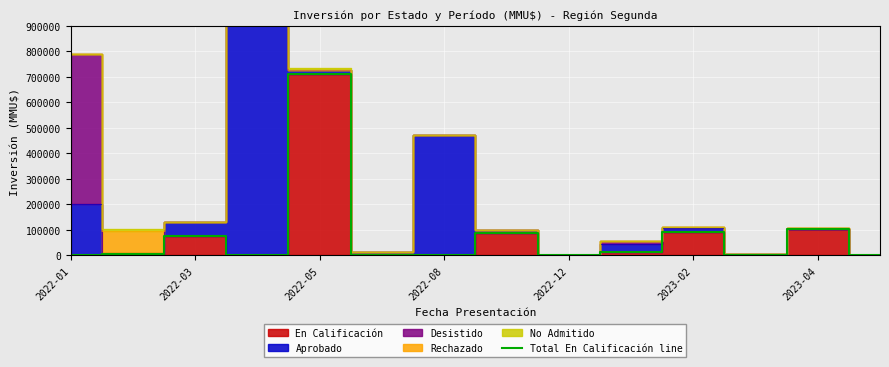

Where is Total En Calificación line nearest to the value 355000?

2023-04